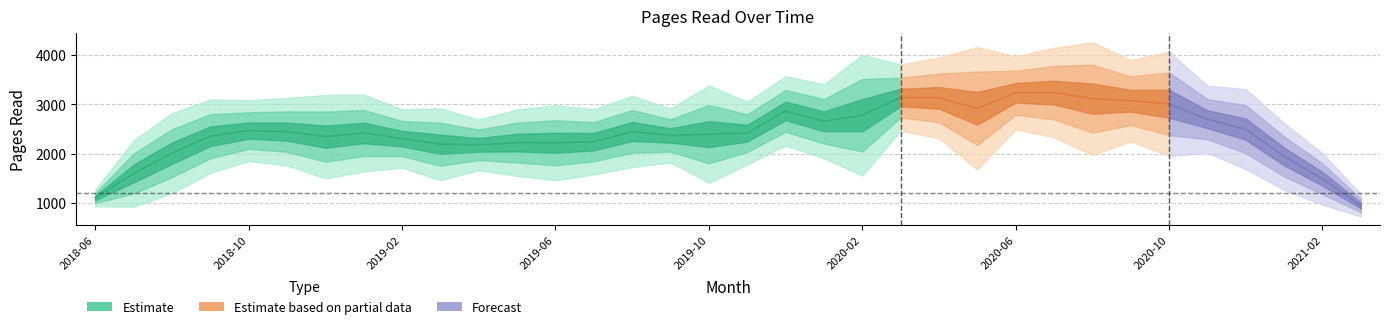

The chart shows a value of 3331 at 2021-01. True or false?

False